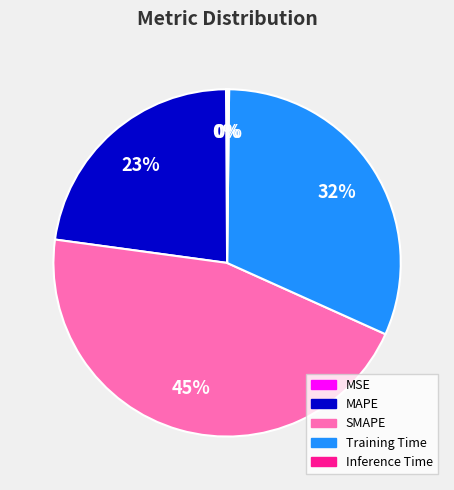

The Training Time slice represents 32% of the pie. True or false?

True